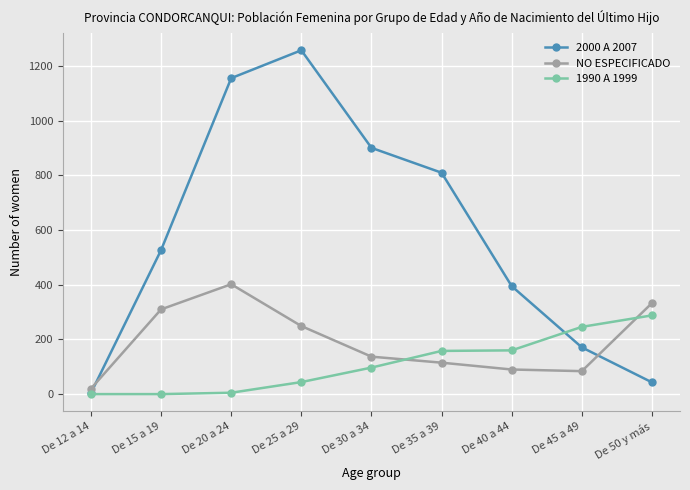

What is the approximate value of 2000 A 2007 at De 30 a 34?

901